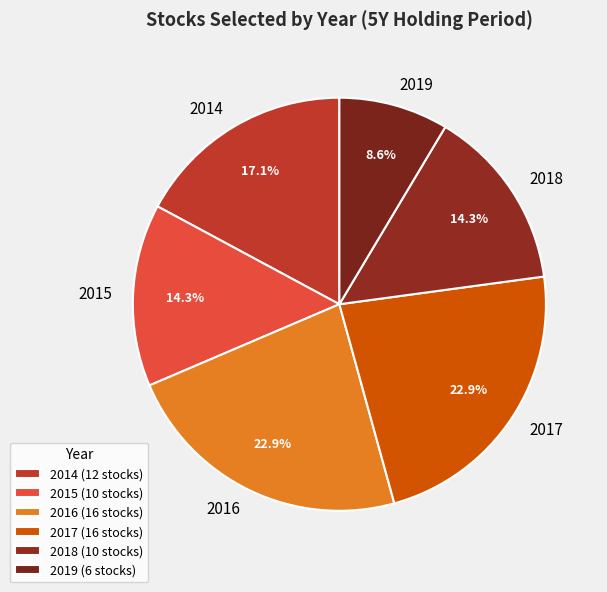

To the nearest percent, what is the average slice percentage?

17%